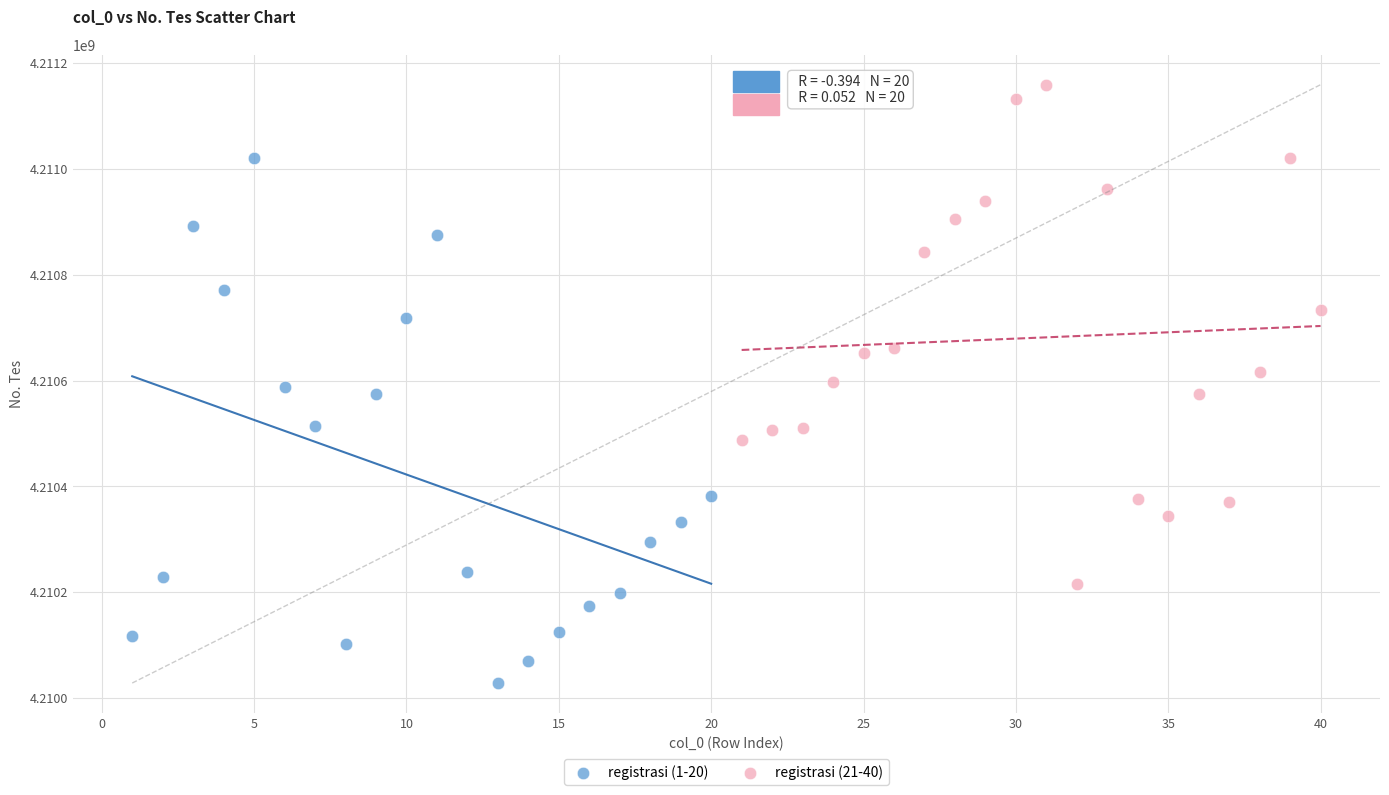

Which series contains the highest Y value?

registrasi (21-40)